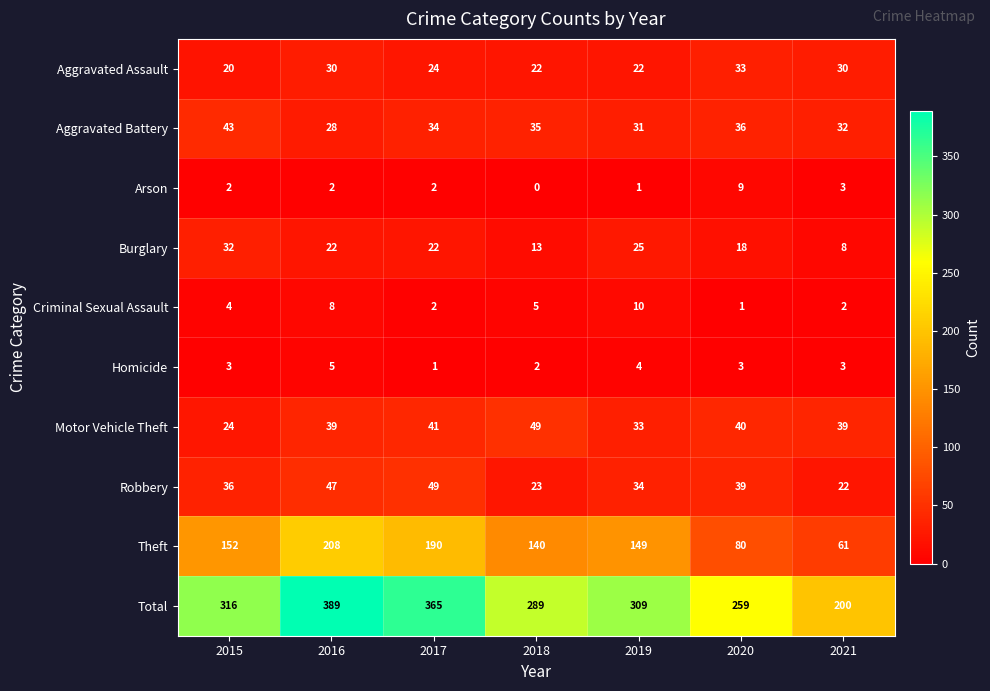

Which category has the lowest value in the Robbery series?

2021